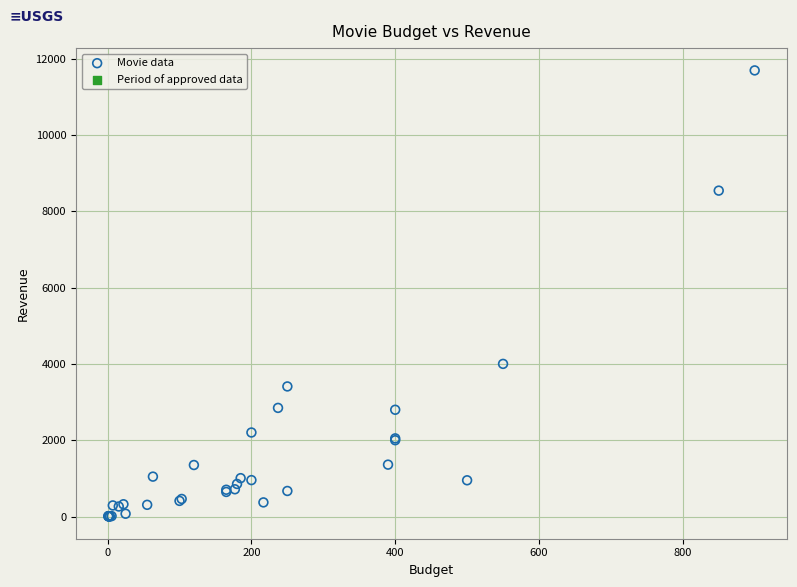

What Y value in the scatter plot is closest to 5846?

4000.0